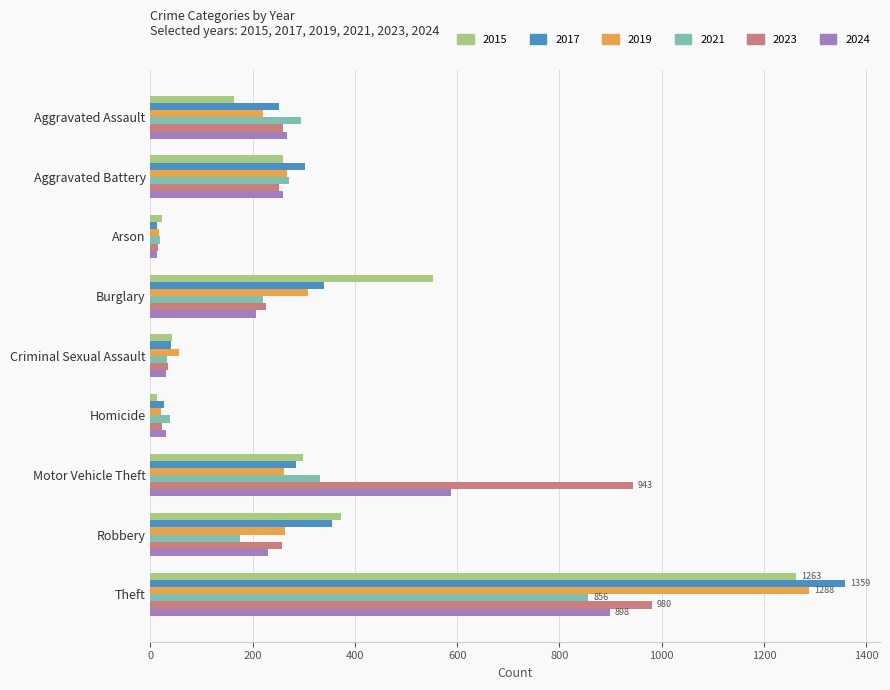

True or false: 2021 has a value of 856 at Theft.

True